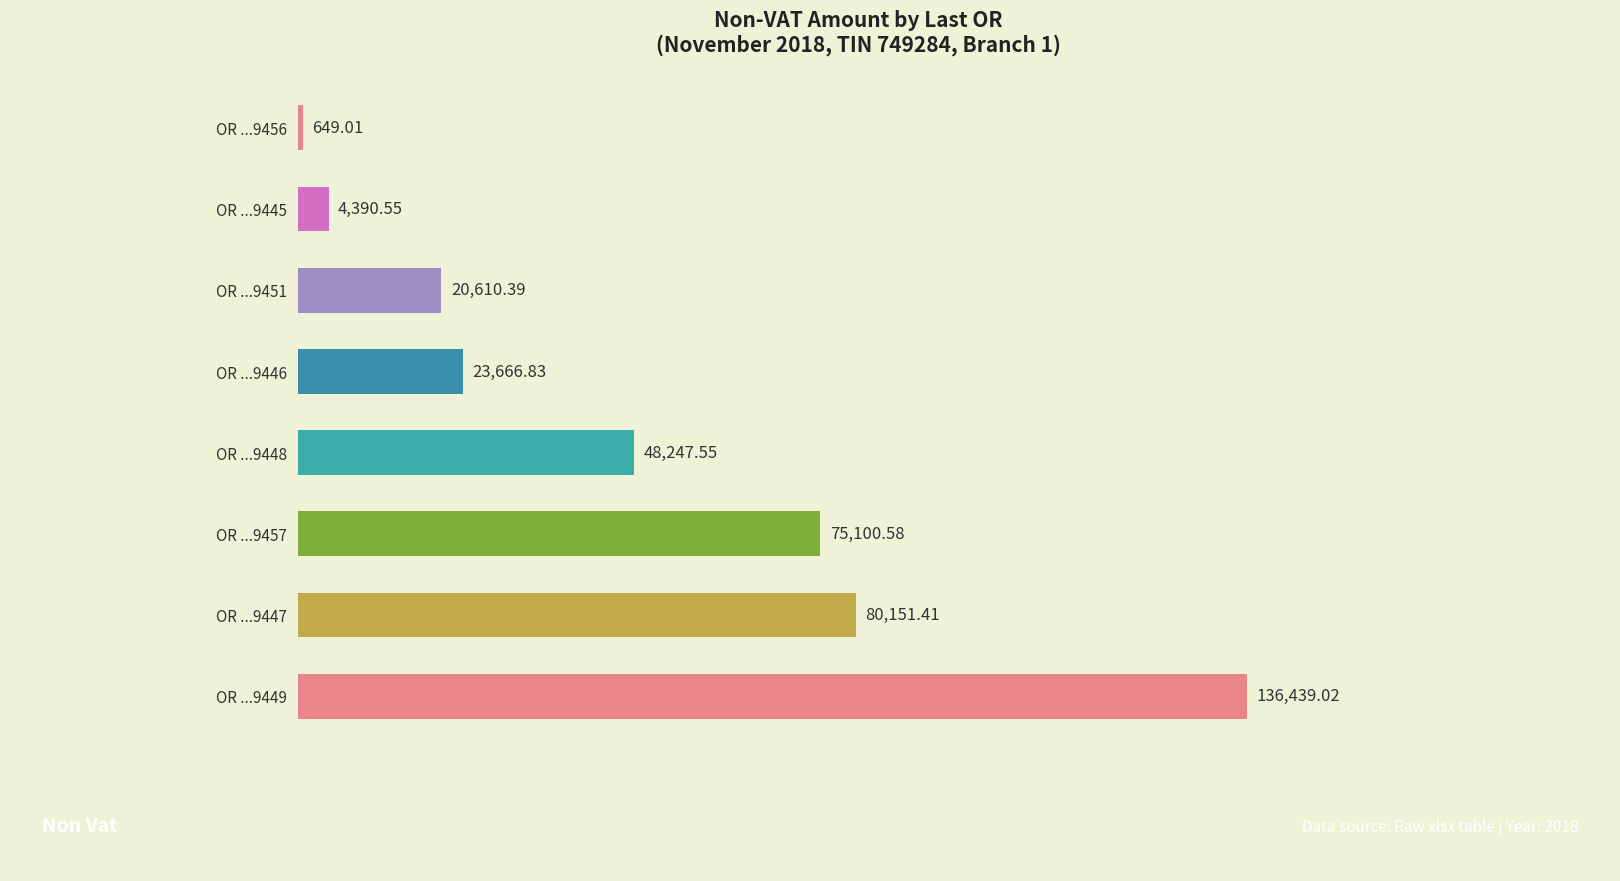

What is the greatest value displayed?

136439.0